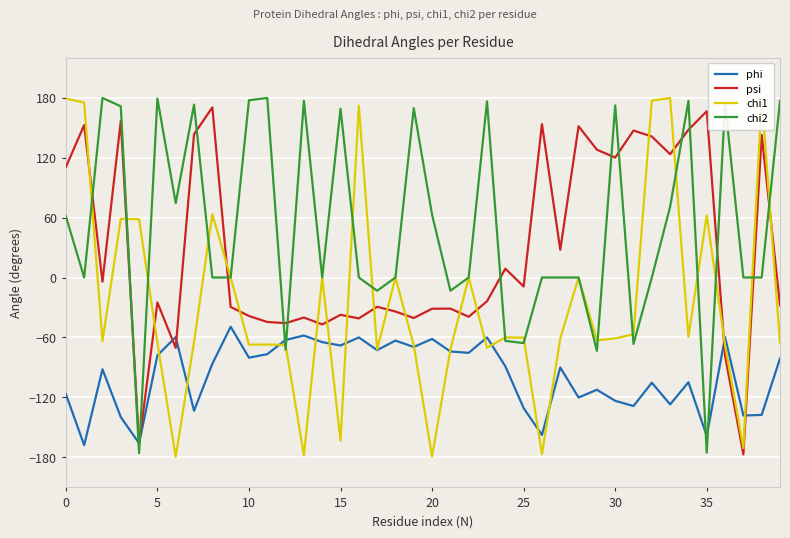

What is the minimum value for psi?

-177.0